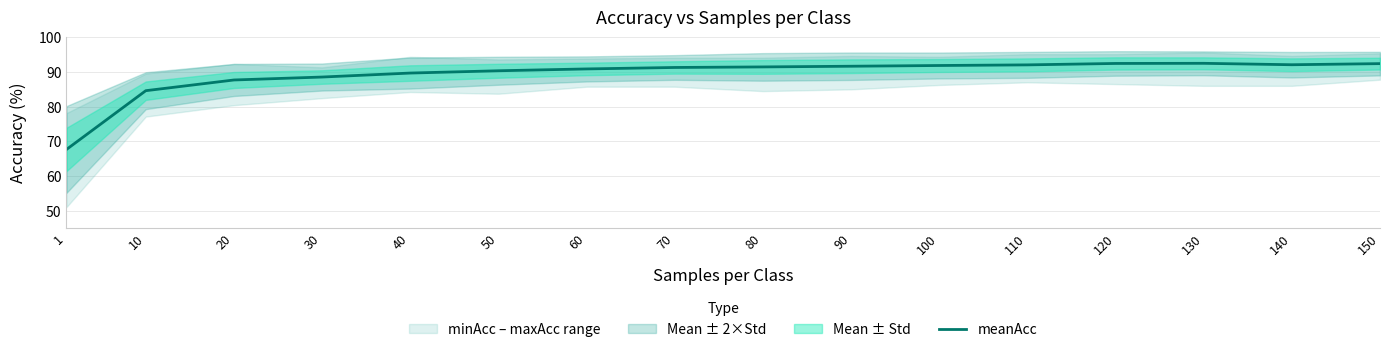

What is the change in value from 30 to 110?

+3.5